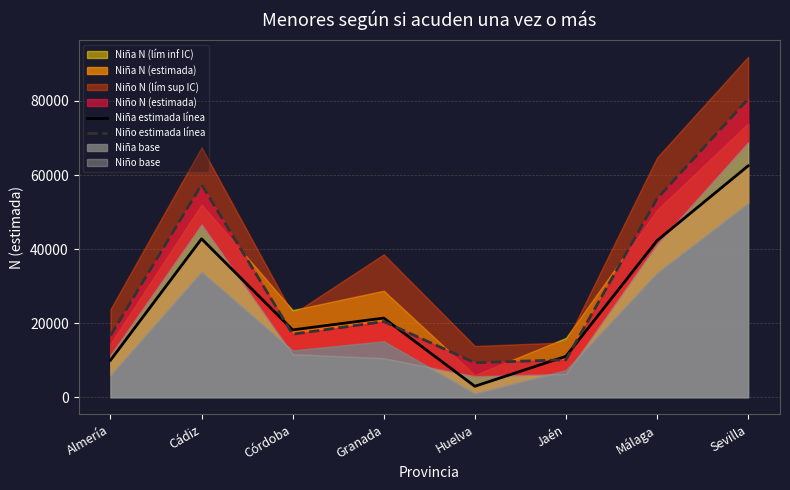

What is the value of the Niño estimada línea point at the 3rd from the left?

17046